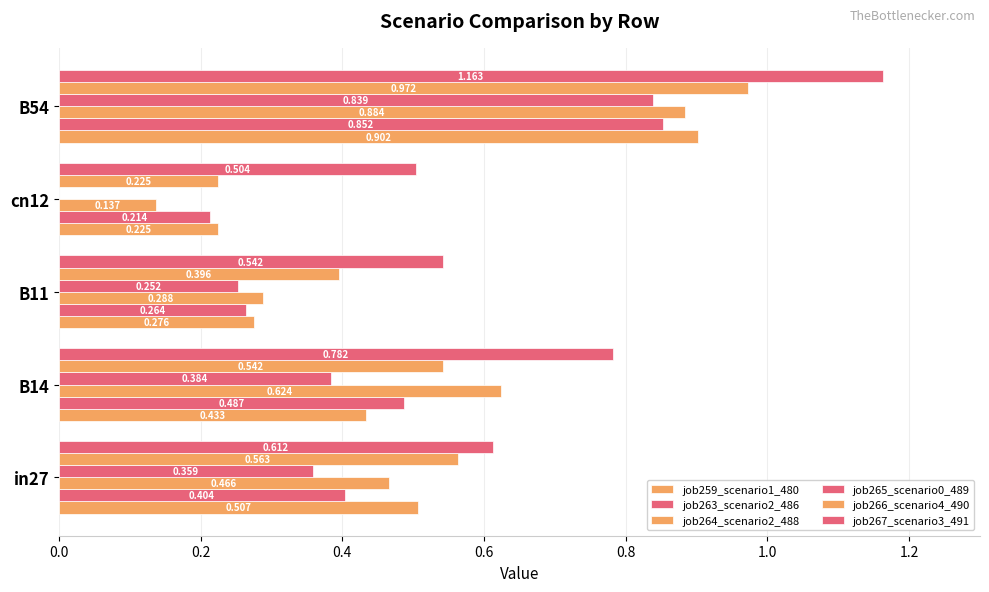

How many series are shown in this chart?

6